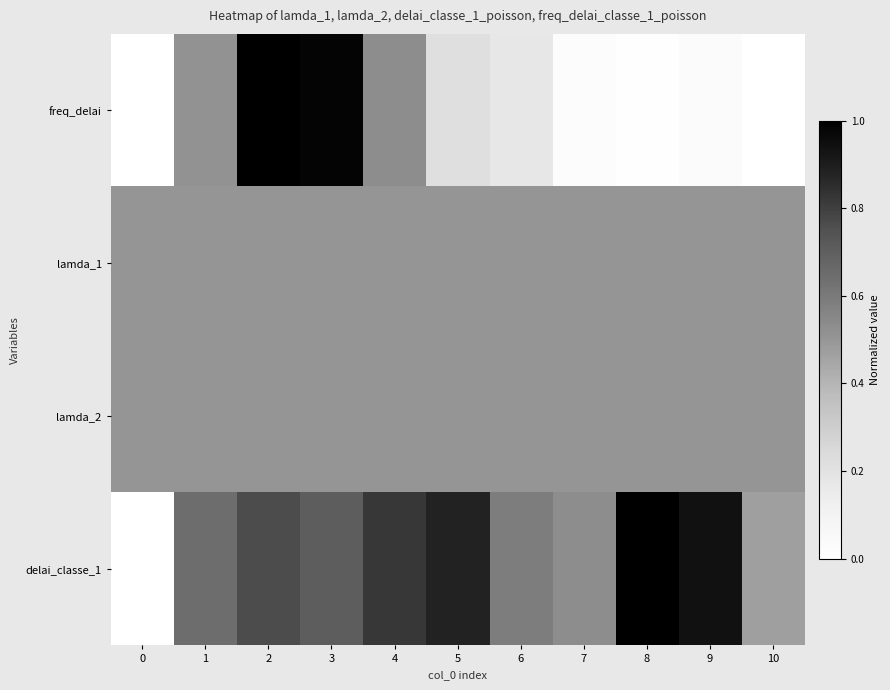

Reading left to right, what are all the values shown in this chart?

freq_delai: 0=0.0	1=0.5	2=1.0	3=1.0	4=0.5	5=0.2	6=0.2	7=0.0	8=0.0	9=0.0	10=0.0
lamda_1: 0=0.5	1=0.5	2=0.5	3=0.5	4=0.5	5=0.5	6=0.5	7=0.5	8=0.5	9=0.5	10=0.5
lamda_2: 0=0.5	1=0.5	2=0.5	3=0.5	4=0.5	5=0.5	6=0.5	7=0.5	8=0.5	9=0.5	10=0.5
delai_classe_1: 0=0.0	1=0.6	2=0.8	3=0.7	4=0.8	5=0.9	6=0.6	7=0.5	8=1.0	9=0.9	10=0.5